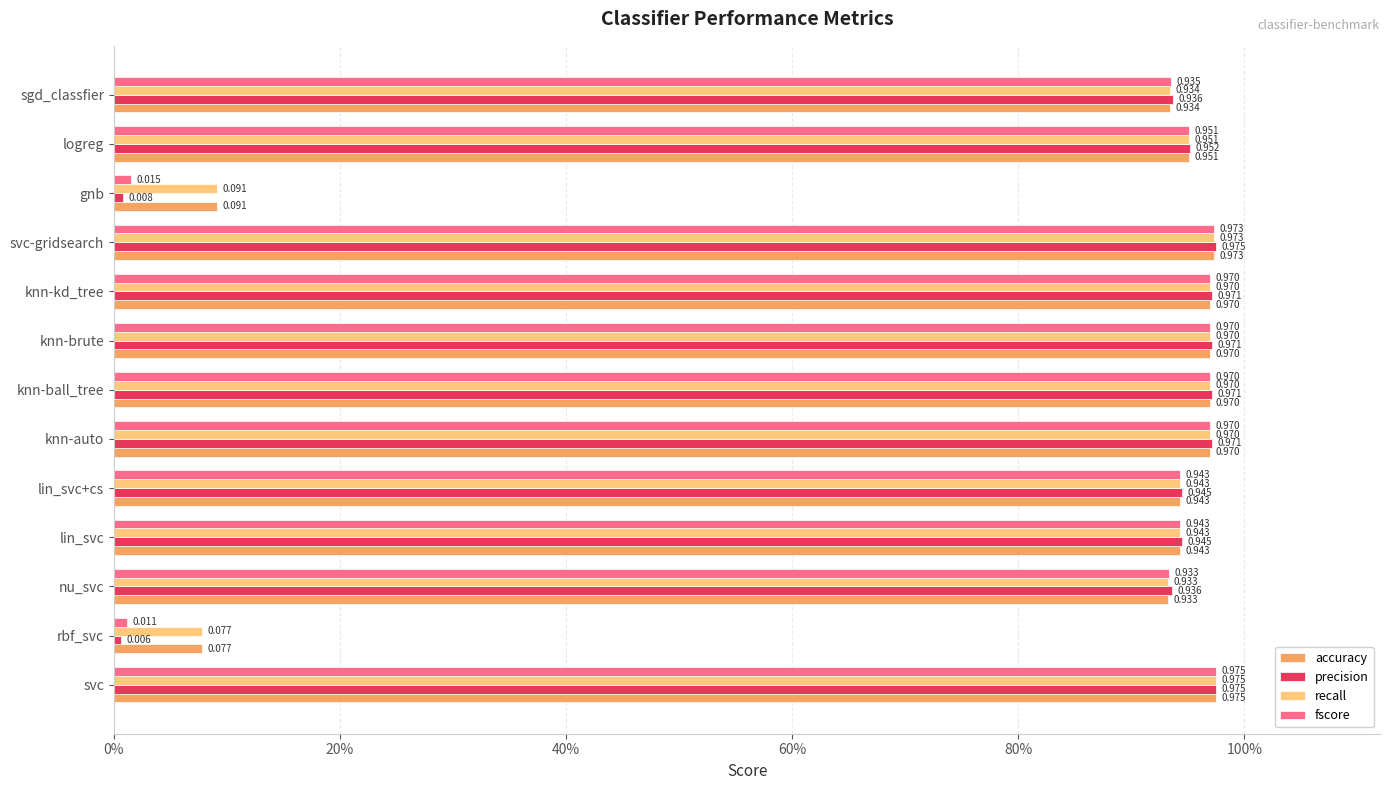

What are all the series names shown in the legend?

accuracy, precision, recall, fscore